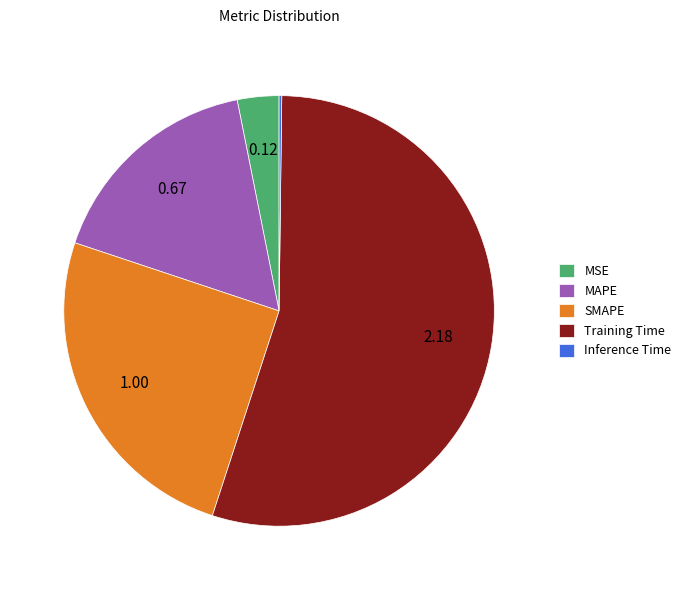

What is the largest slice in the pie chart?

Training Time